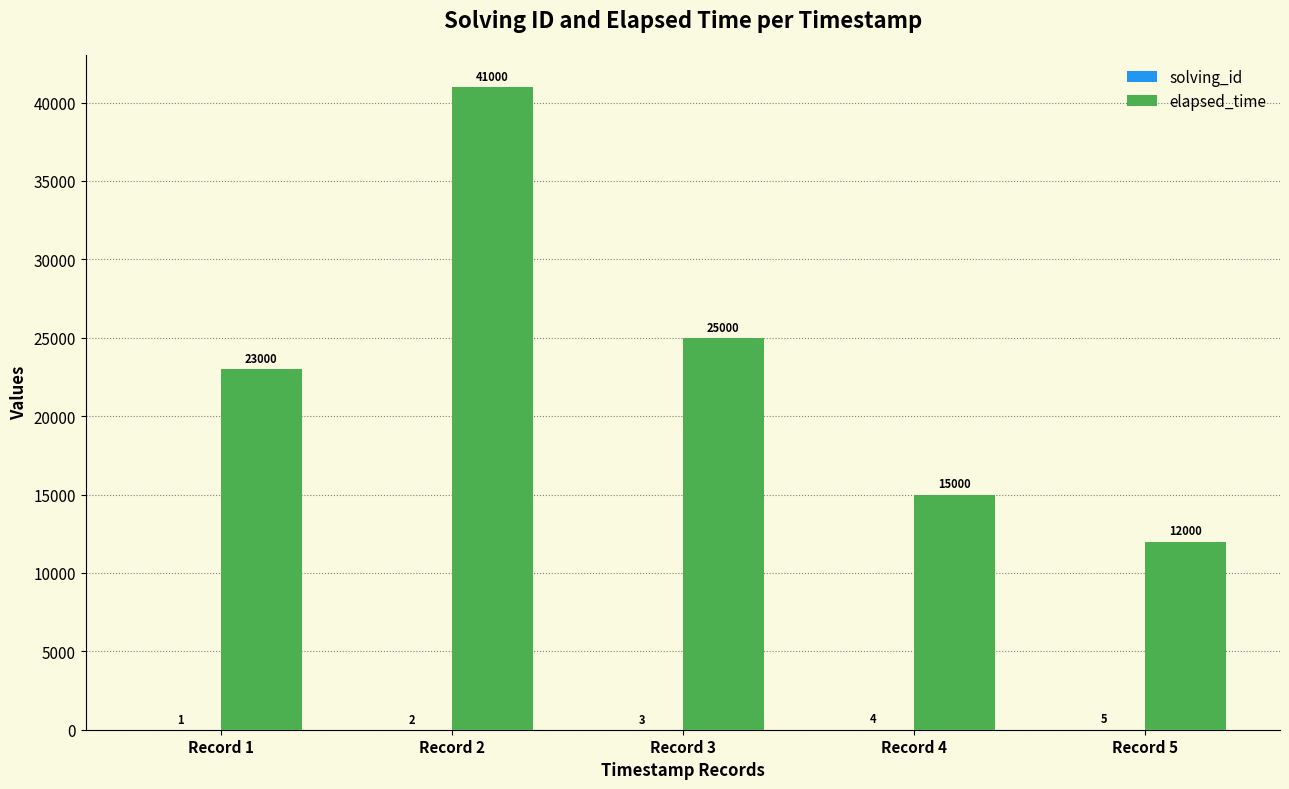

Where is elapsed_time nearest to the value 26500?

Record 3